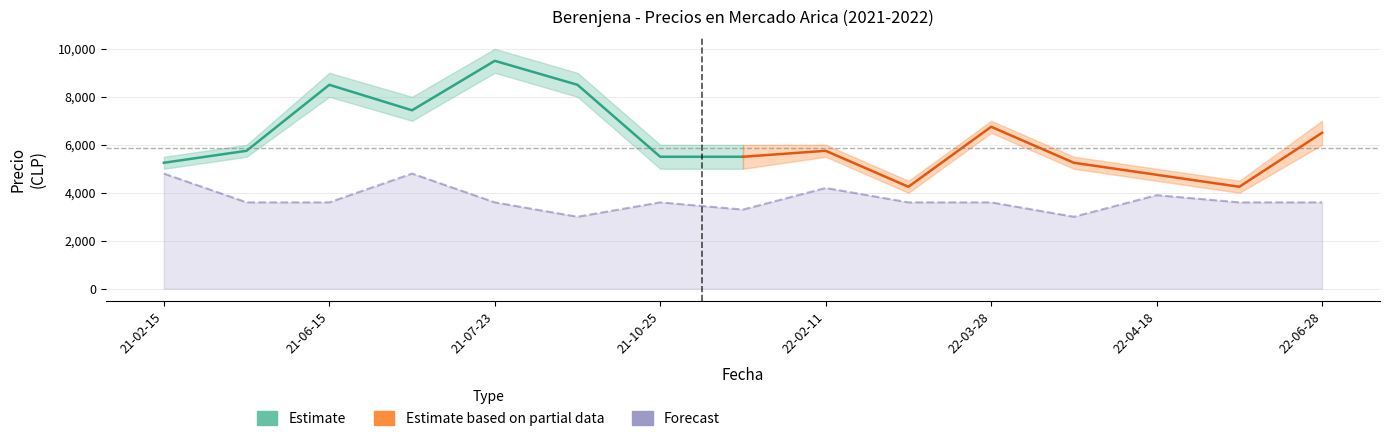

Between 21-06-15 and 21-02-15, which is larger?

21-06-15